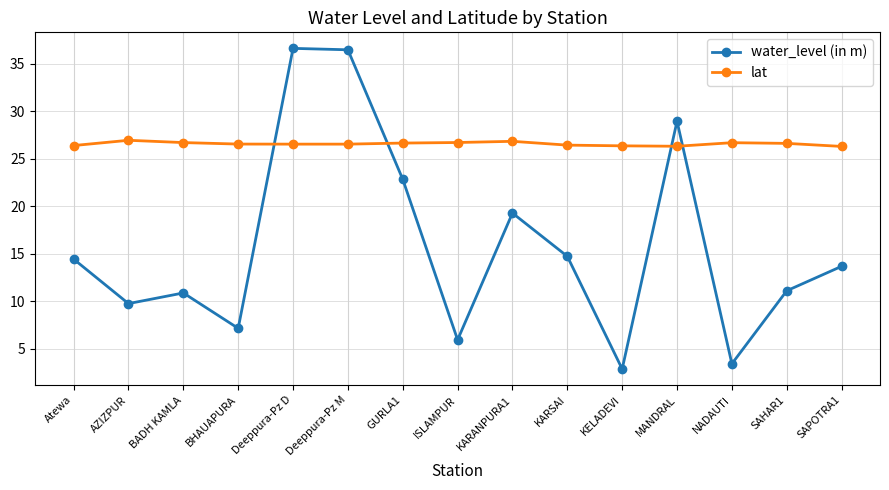

What are all the series names shown in the legend?

water_level (in m), lat